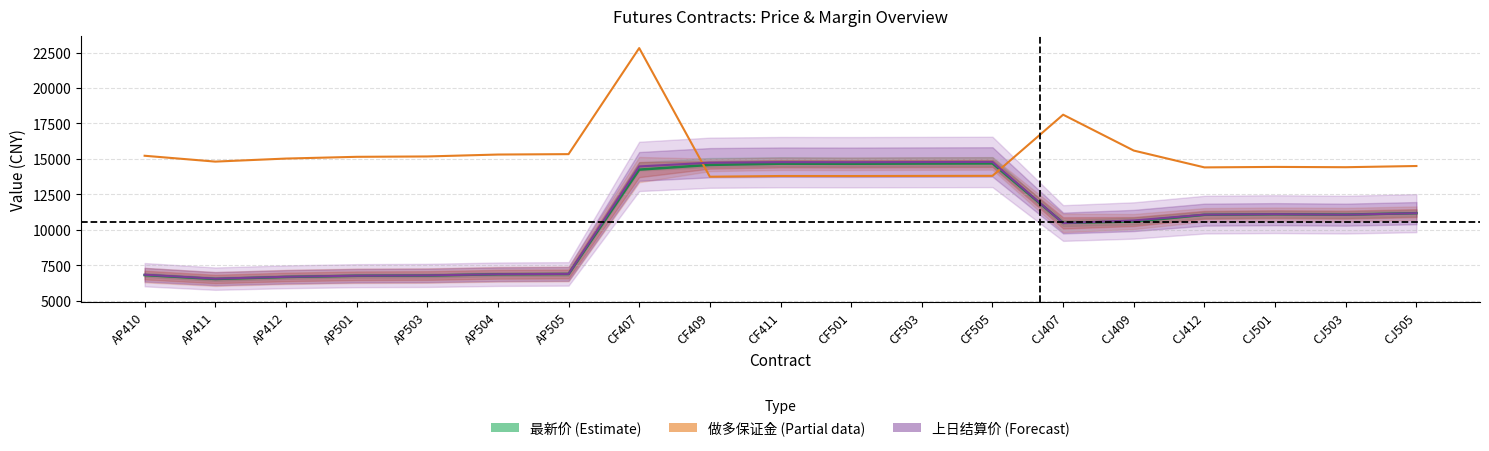

Where is 最新价 (Estimate) nearest to the value 10613?

CJ409